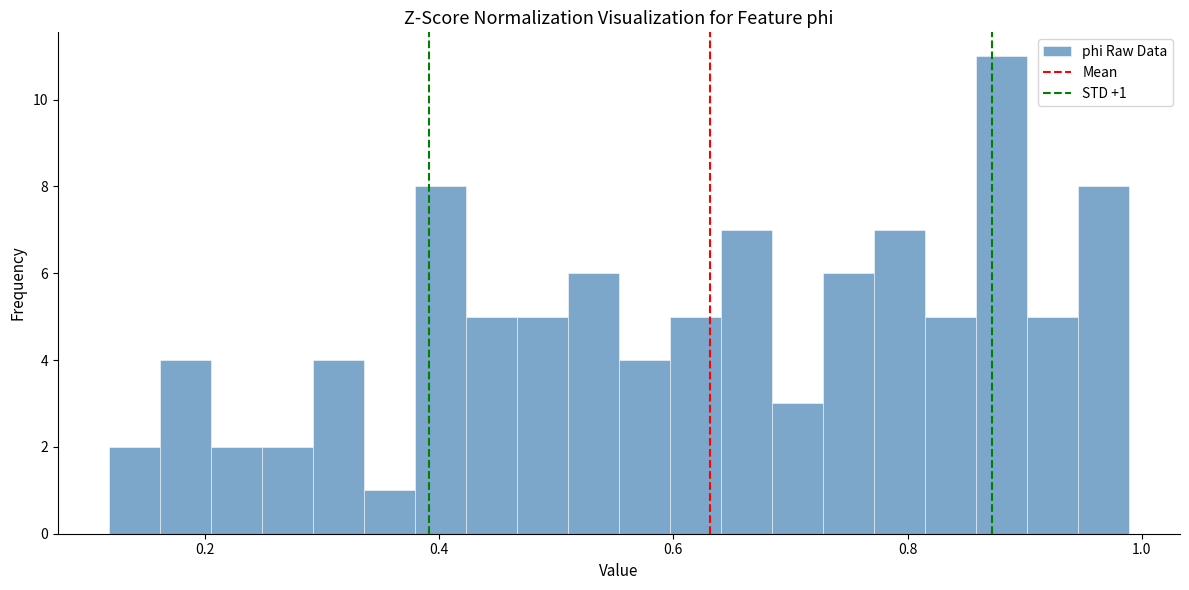

Read against the x-axis, roughly where is the centre of the tallest bar?

0.88